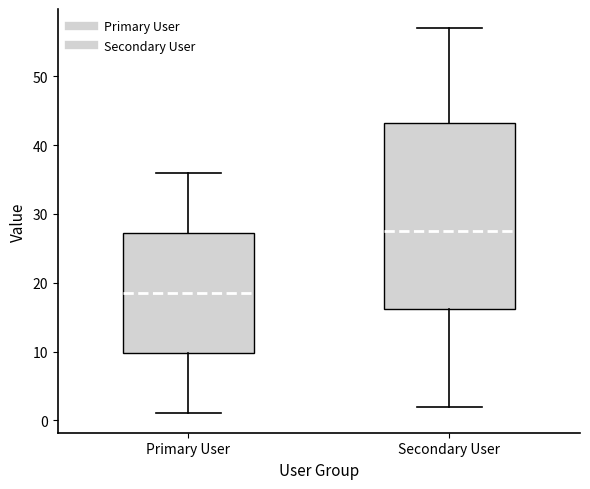

Where does the lower whisker of the box for Primary User end on the y-axis? The values are not printed on the chart, so give them approximately, as read against the axis.

1